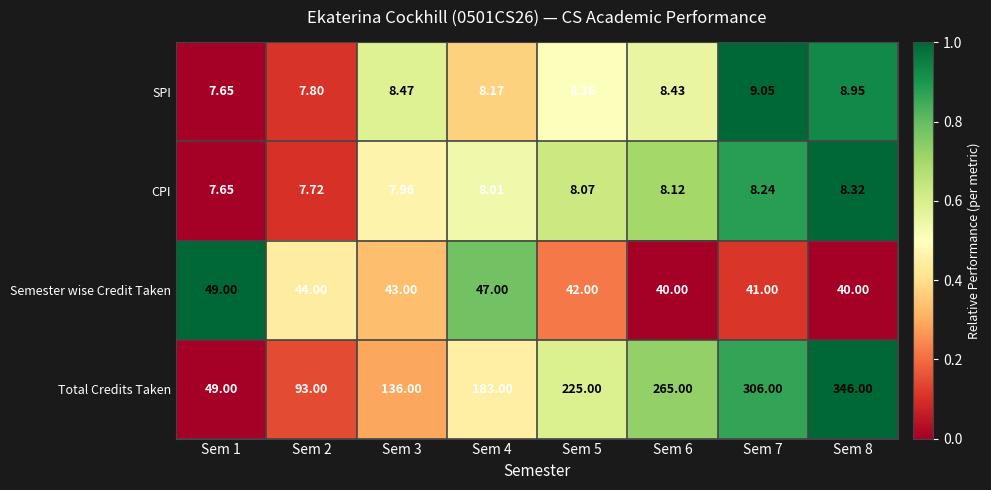

What is the difference between the highest and lowest values at Sem 2?

85.3